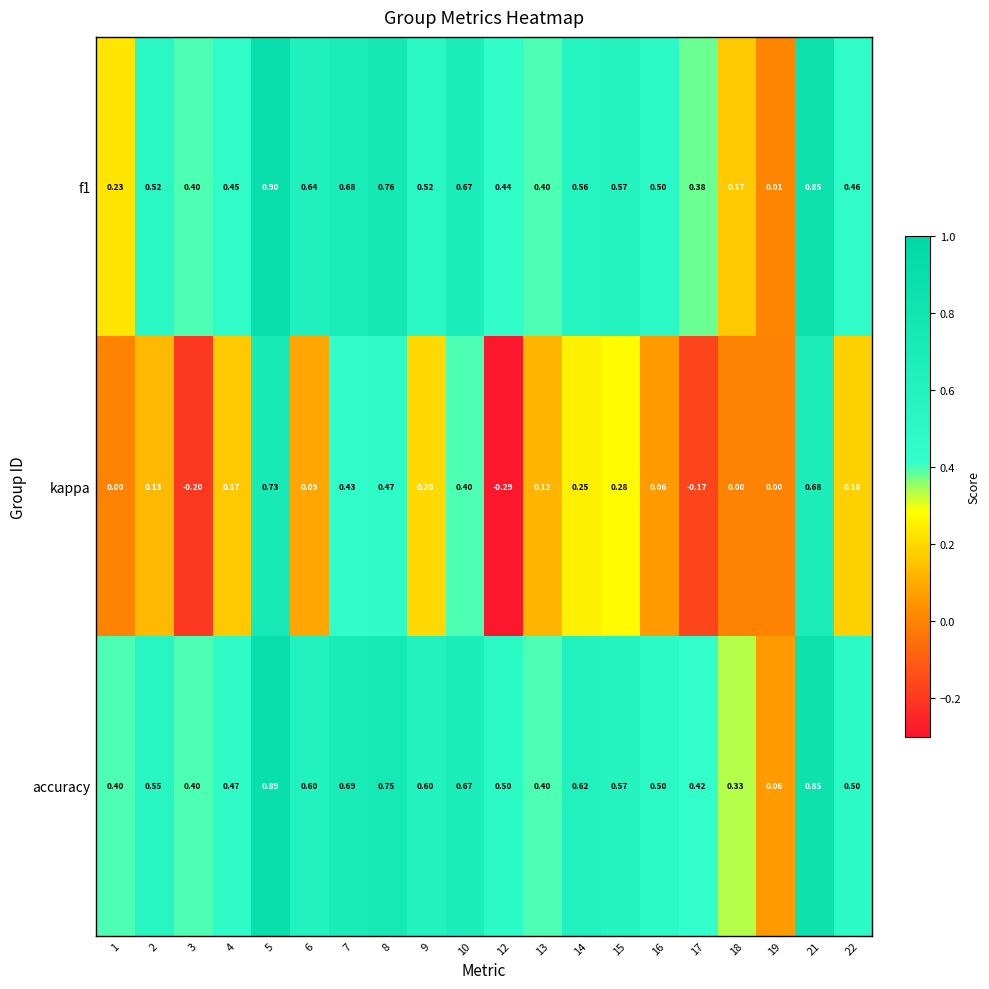

At which category is the sum across all series the highest?

5